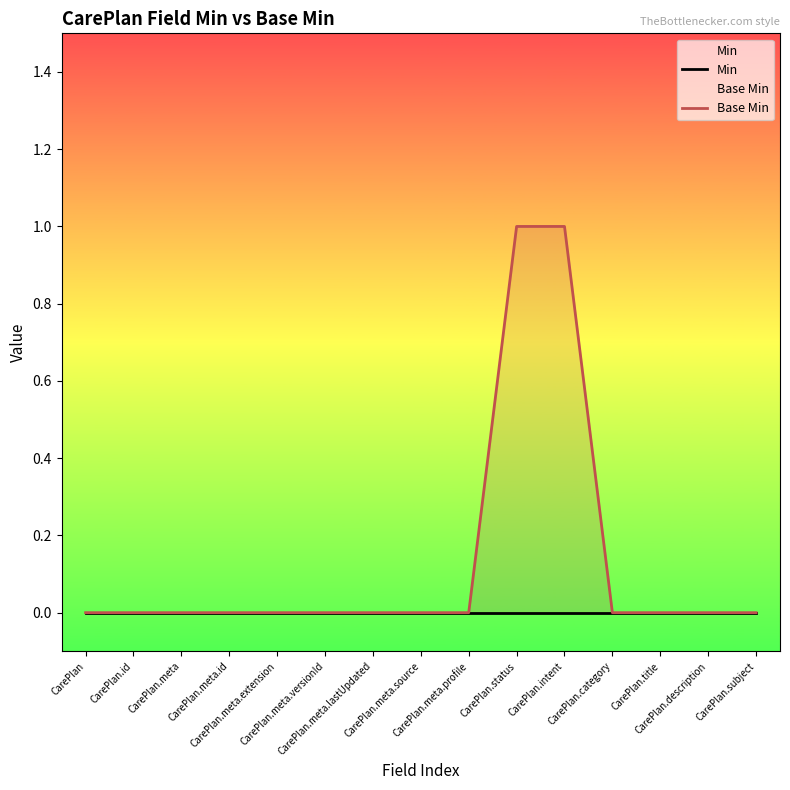

How many lines are shown in the chart?

2